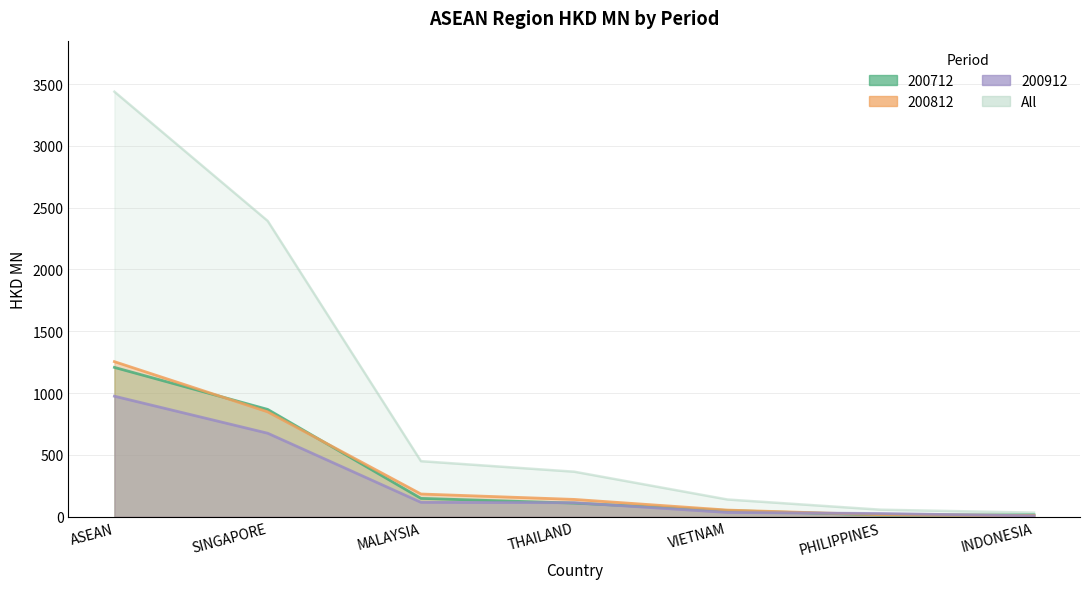

Which series has the largest total across all categories?

All